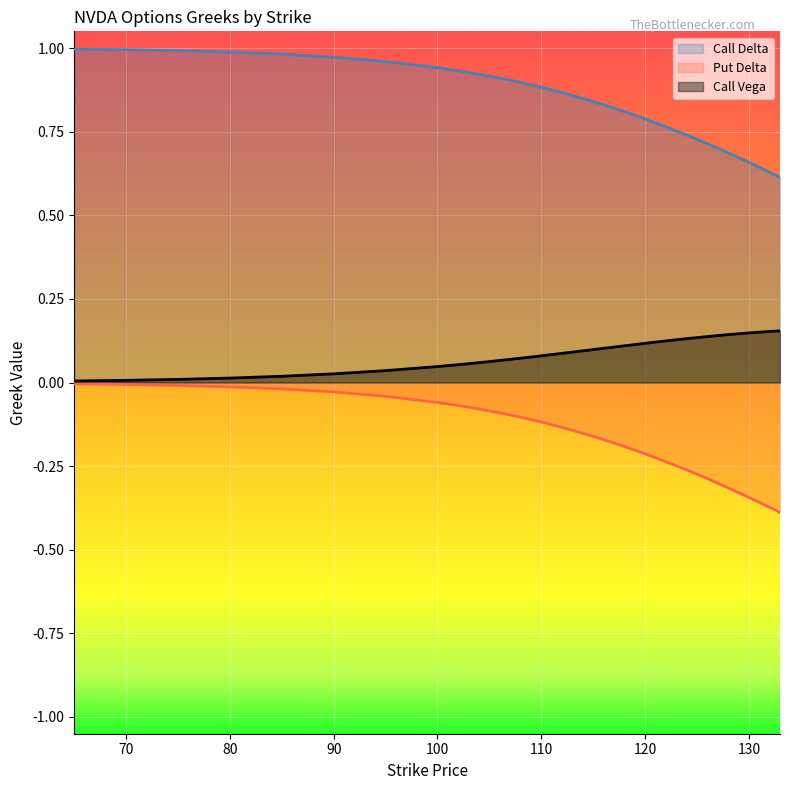

What is the difference between the Put Delta values at 102 and 132?

0.3